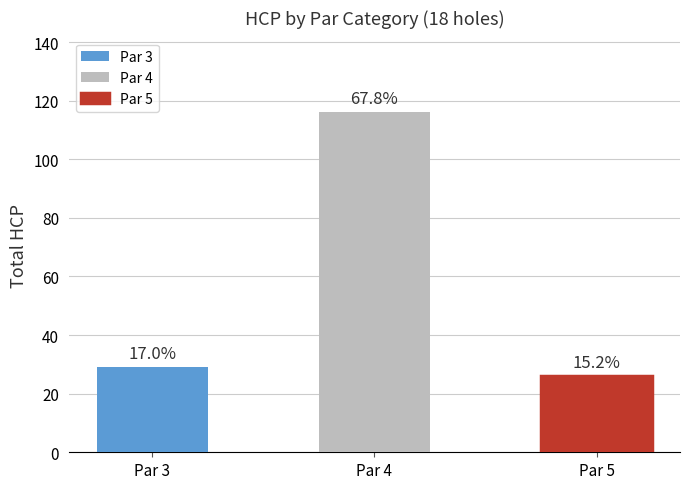

Rank the categories by value from lowest to highest.

Par 5, Par 3, Par 4